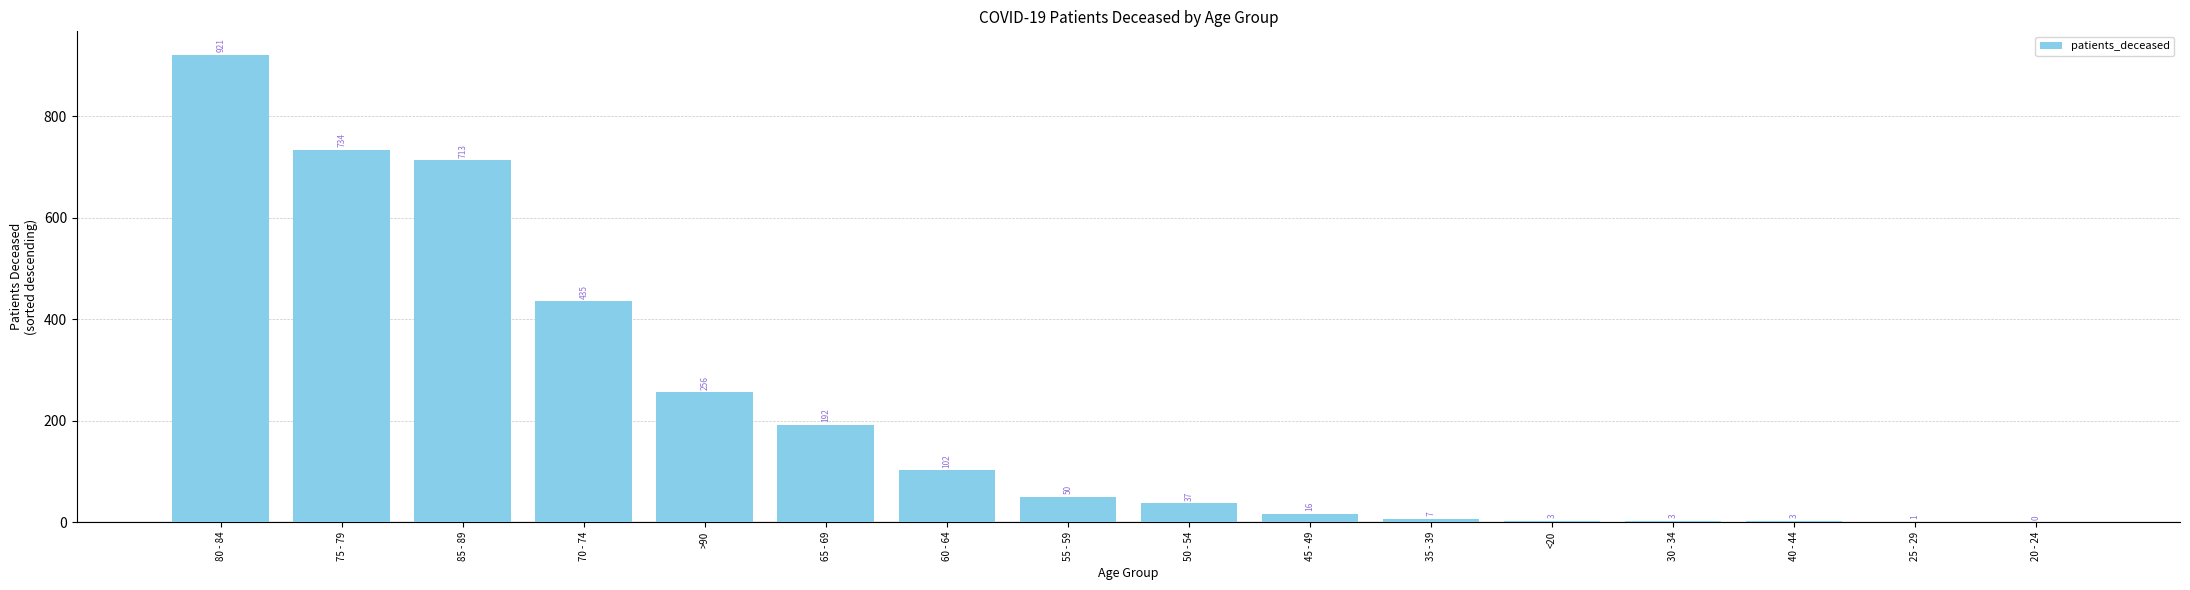

What is the difference between the values at >90 and 25 - 29?

255